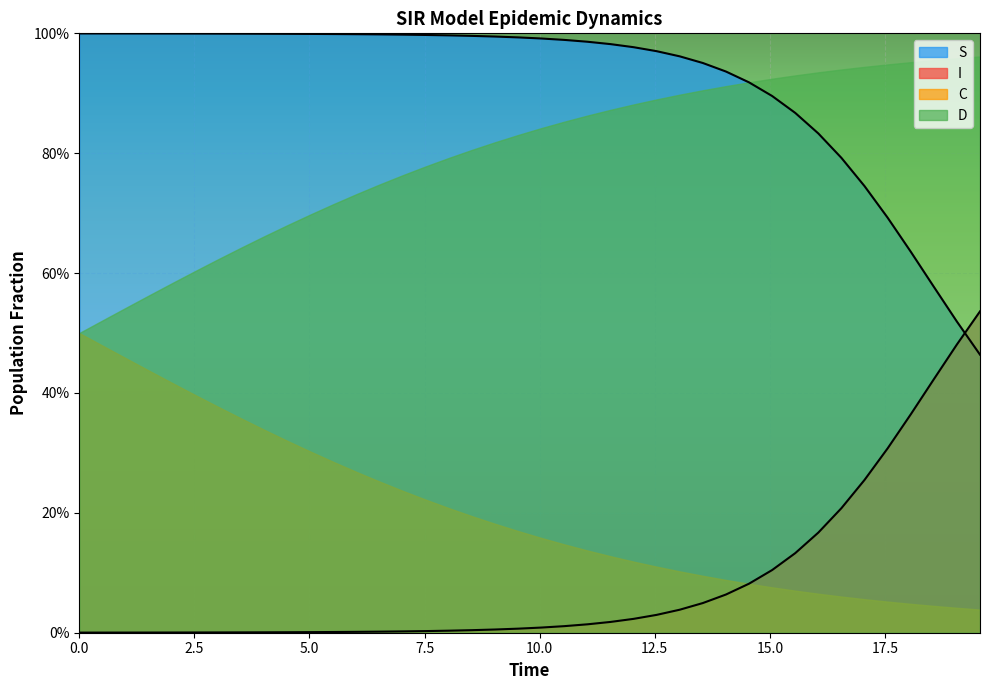

Does the chart display data point markers on the line(s)?

No